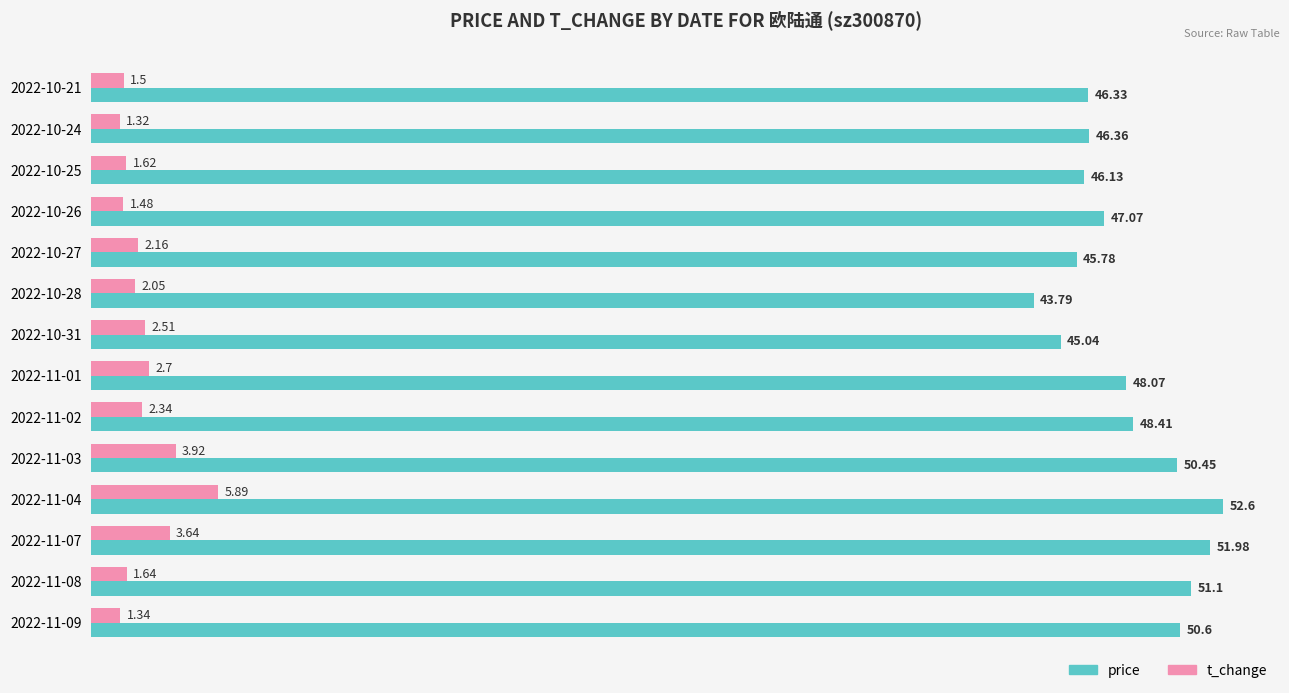

What is the difference between the maximum and minimum values in the t_change series?

4.6